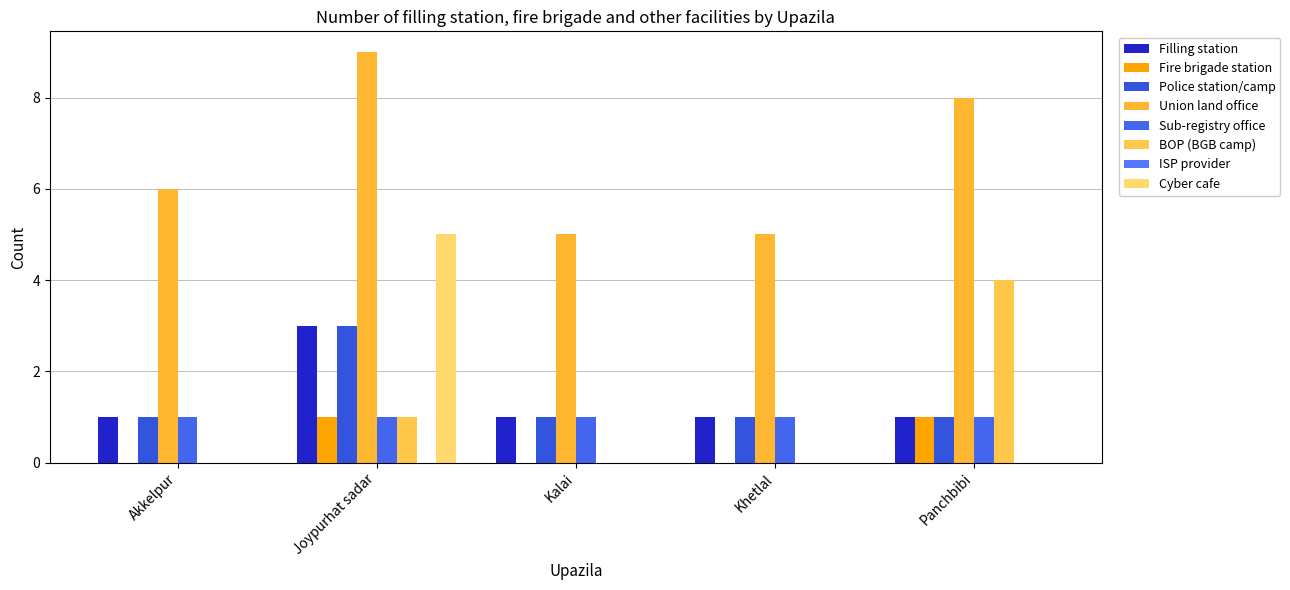

What is the difference between the Police station/camp values at Joypurhat sadar and Akkelpur?

2